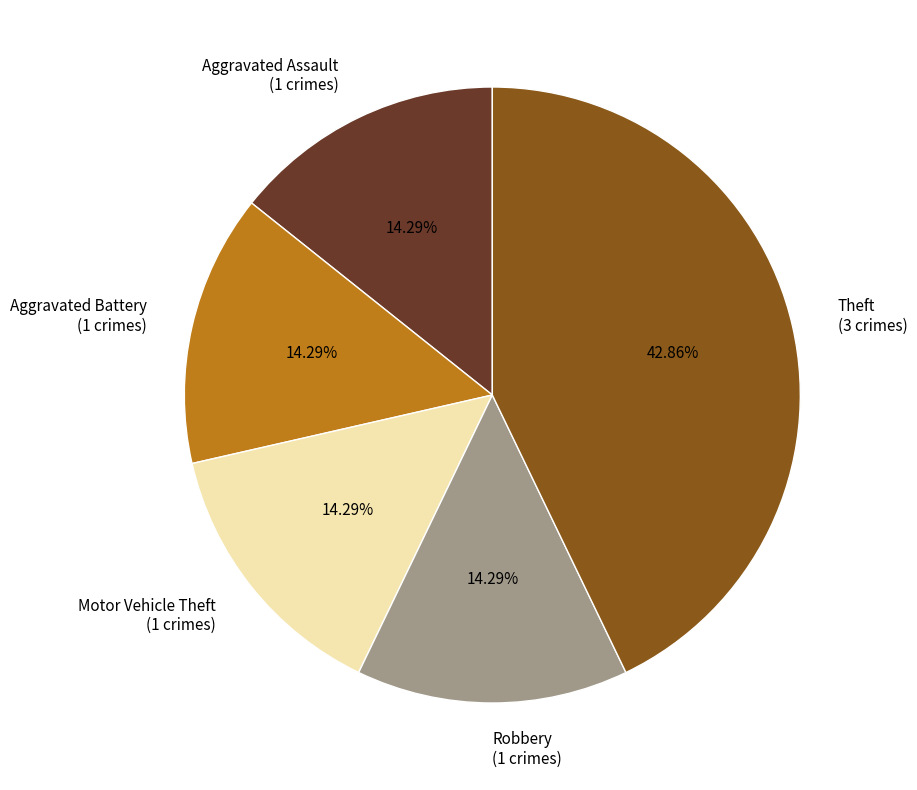

What is the total percentage of Motor Vehicle Theft and Theft?

57.1%